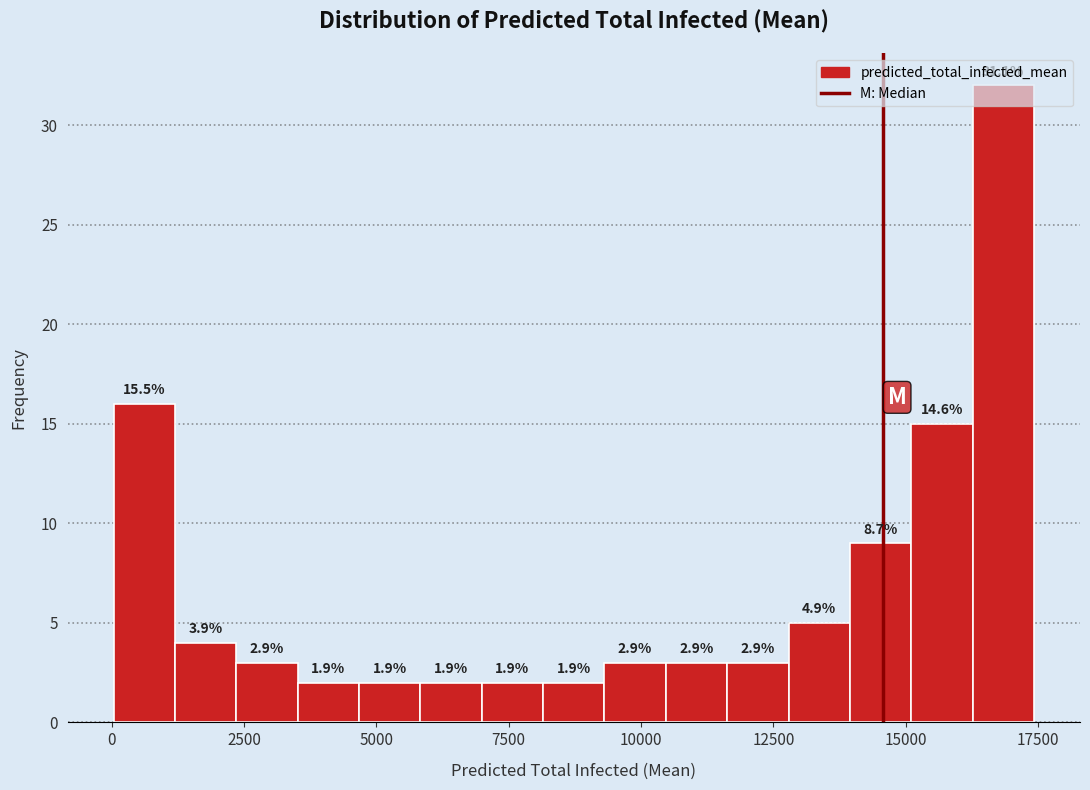

Around what value on the x-axis is the tallest bar? Give the approximate position of its centre, as read against the axis.

17000